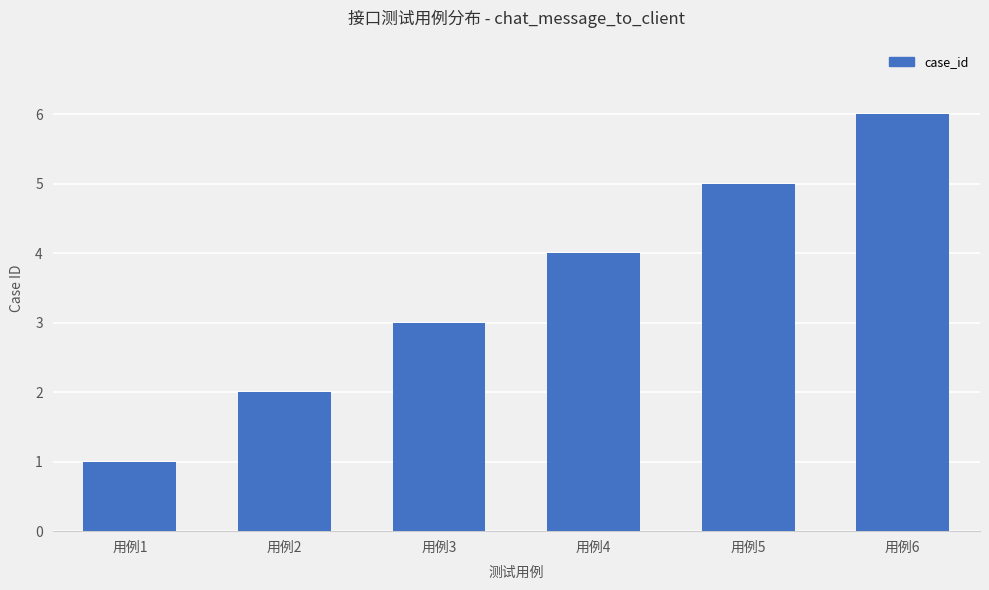

True or false: the data shows 0 at 用例1.

False